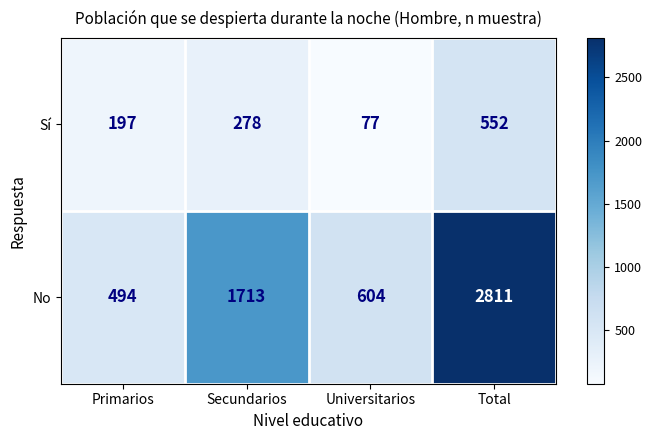

Reading left to right, list all the values displayed in this chart.

Sí: 197	278	77	552
No: 494	1713	604	2811